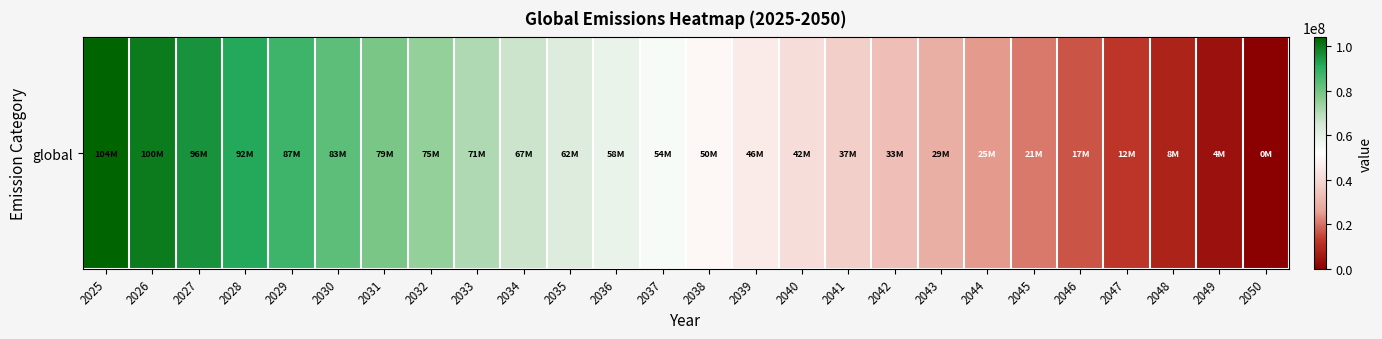

Where does the data first go above 54080000?

2025